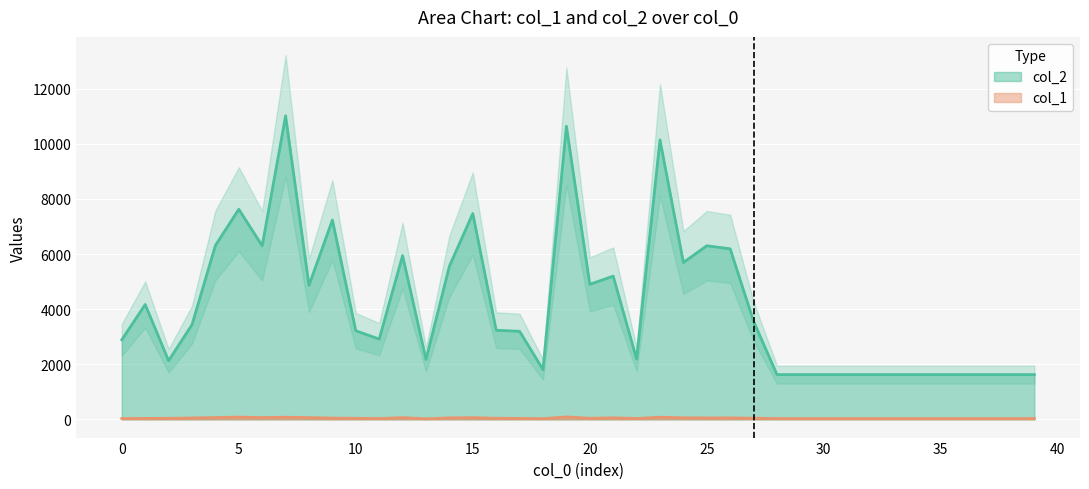

True or false: col_2 and col_1 intersect in this chart.

False